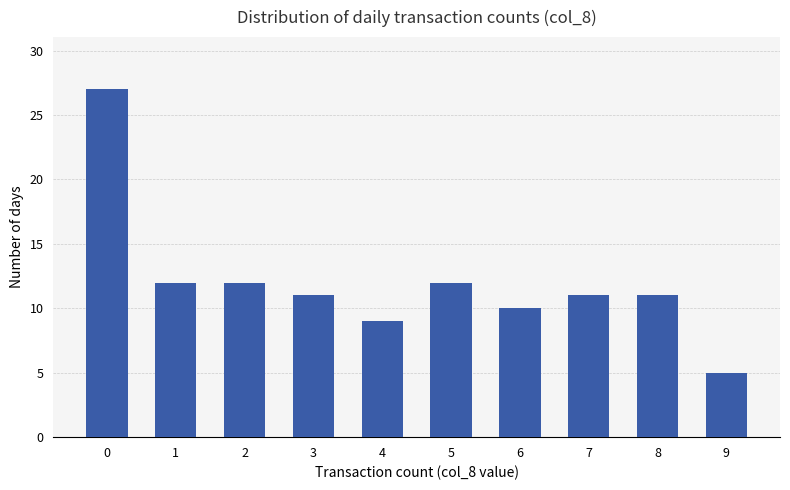

Reading left to right, transcribe all the data shown in this chart.

0=27	1=12	2=12	3=11	4=9	5=12	6=10	7=11	8=11	9=5